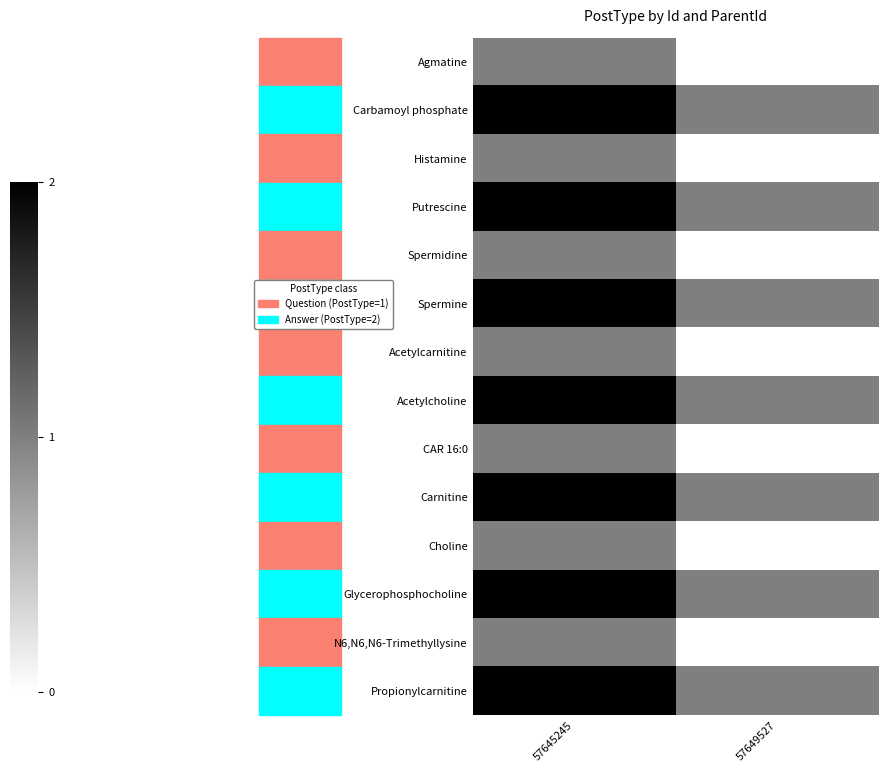

Reading right to left, list all the values displayed in this chart.

Agmatine: 57649527=0	57645245=1
Carbamoyl phosphate: 57649527=1	57645245=2
Histamine: 57649527=0	57645245=1
Putrescine: 57649527=1	57645245=2
Spermidine: 57649527=0	57645245=1
Spermine: 57649527=1	57645245=2
Acetylcarnitine: 57649527=0	57645245=1
Acetylcholine: 57649527=1	57645245=2
CAR 16:0: 57649527=0	57645245=1
Carnitine: 57649527=1	57645245=2
Choline: 57649527=0	57645245=1
Glycerophosphocholine: 57649527=1	57645245=2
N6,N6,N6-Trimethyllysine: 57649527=0	57645245=1
Propionylcarnitine: 57649527=1	57645245=2